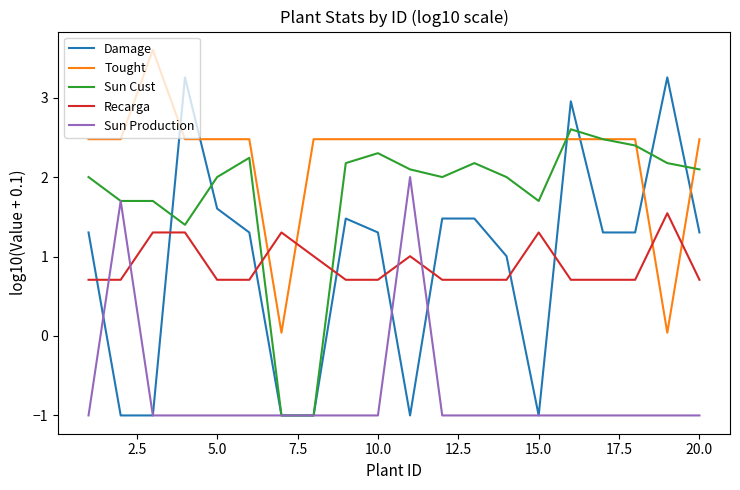

What is the minimum value shown in the chart?

-1.0